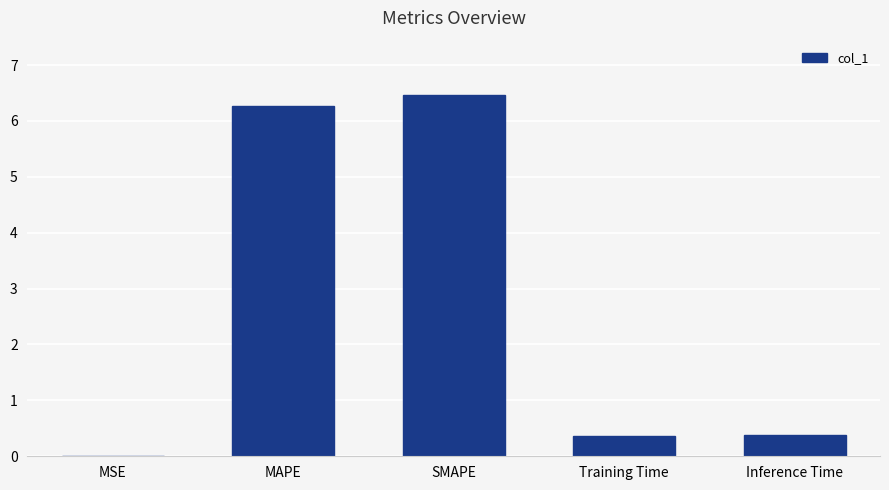

True or false: the data shows 0.0 at MSE.

True